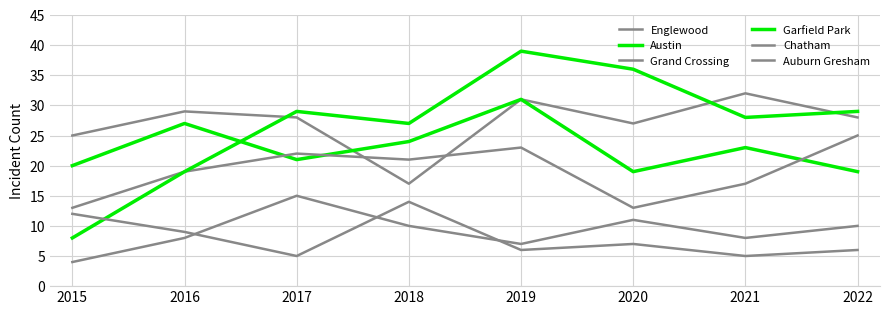

What is the highest value of the Auburn Gresham series?

14